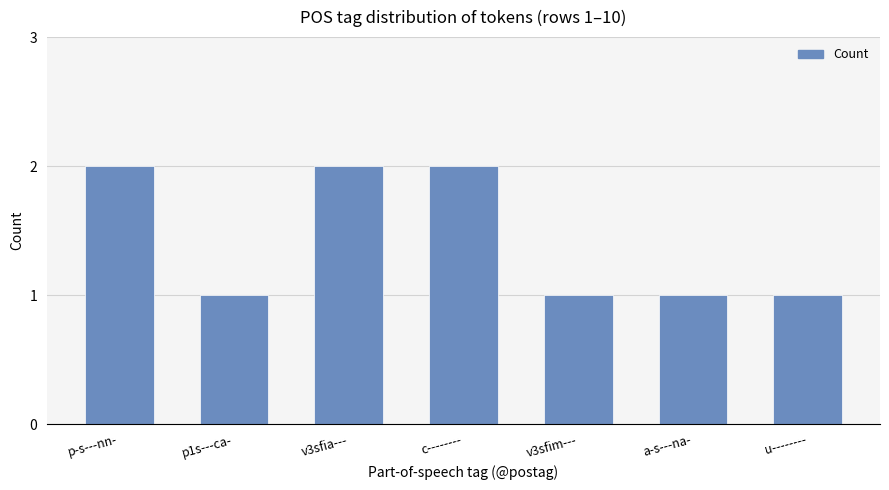

What is the value of the 6th bar from the left?

1